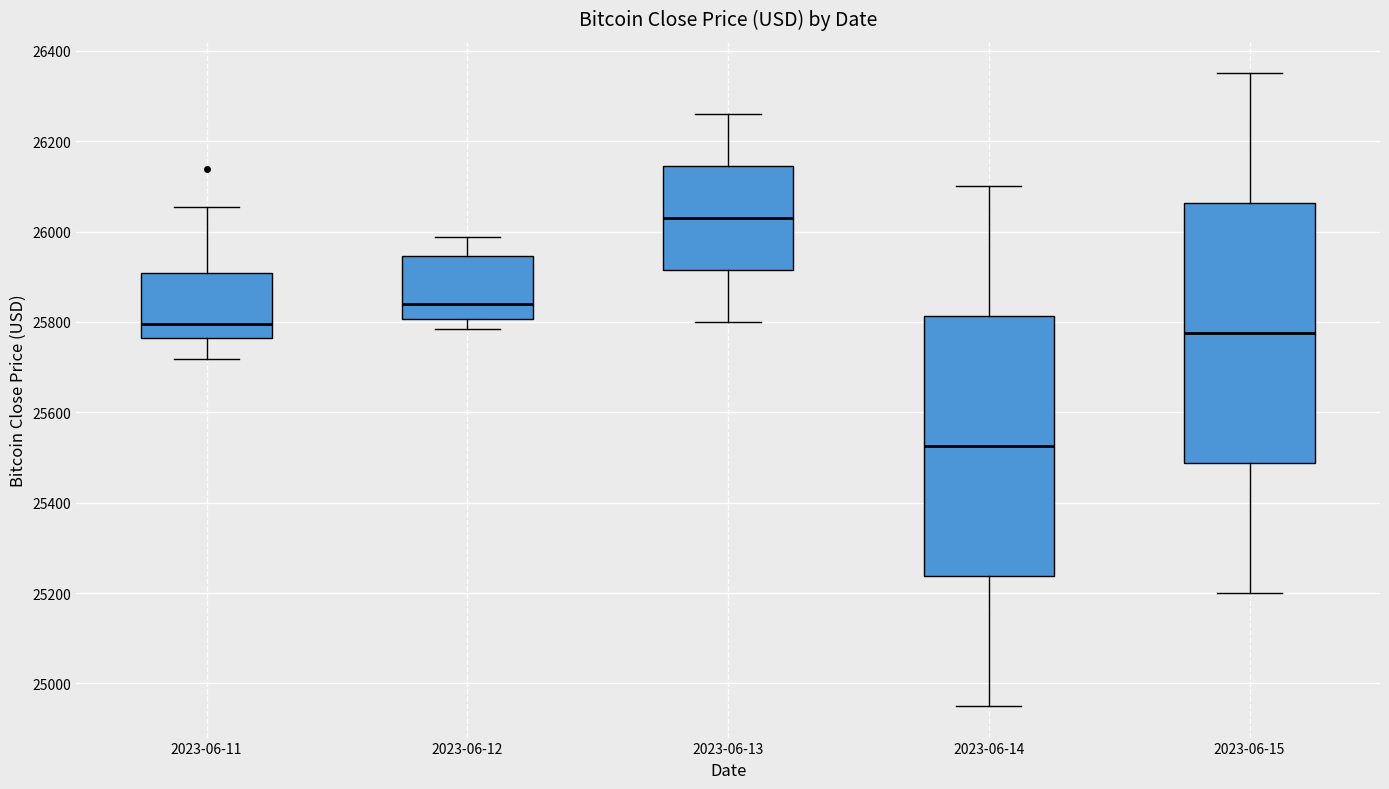

Which box's median line is the lowest?

2023-06-14